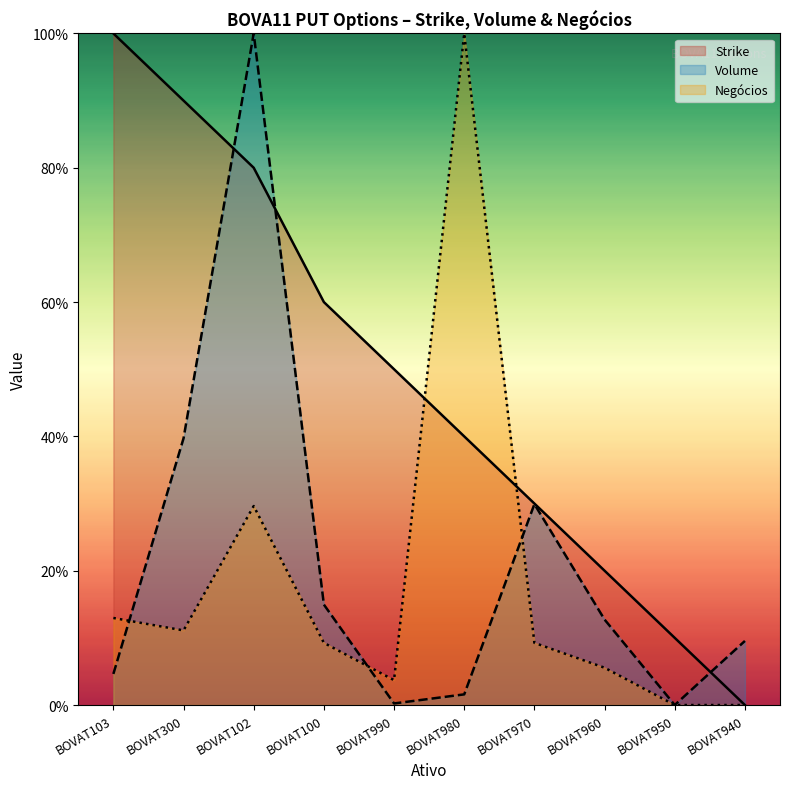

What is the greatest value displayed?

100.0